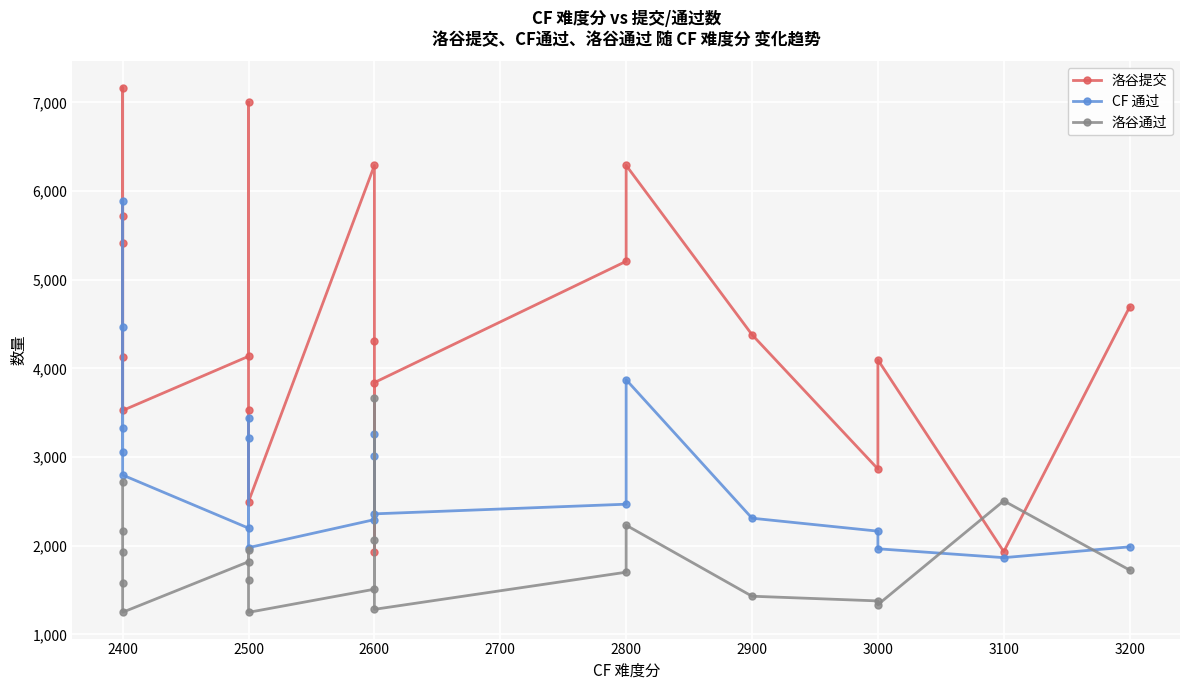

Which series has the widest spread of values?

洛谷提交